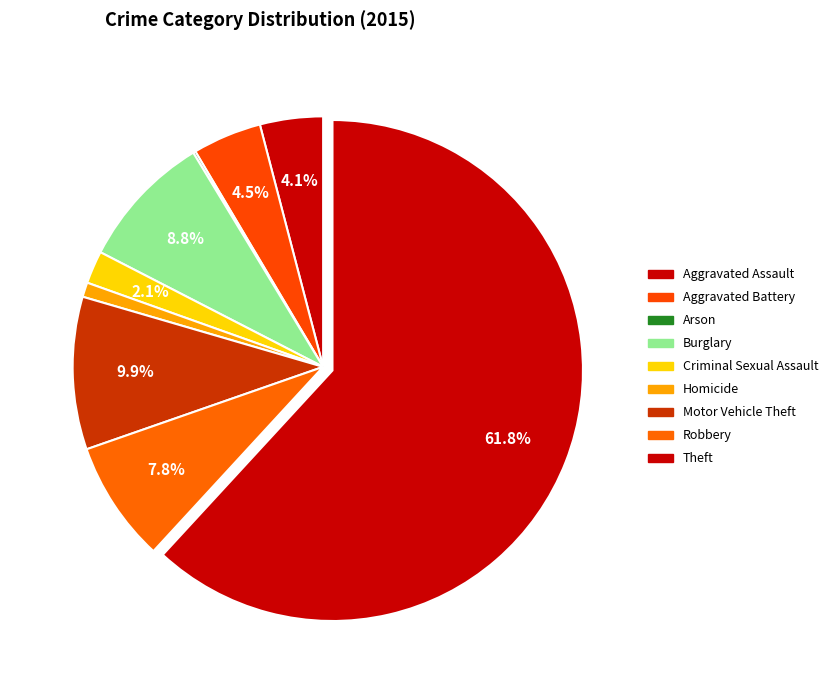

The Aggravated Assault slice represents 14% of the pie. True or false?

False